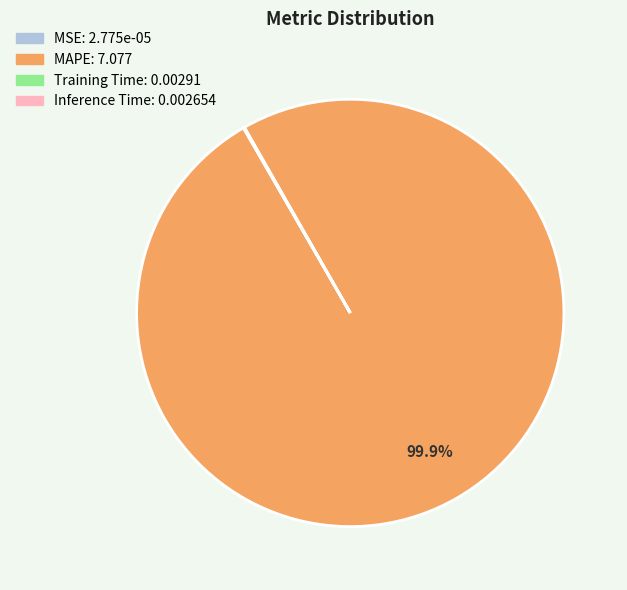

Which category accounts for the majority?

MAPE